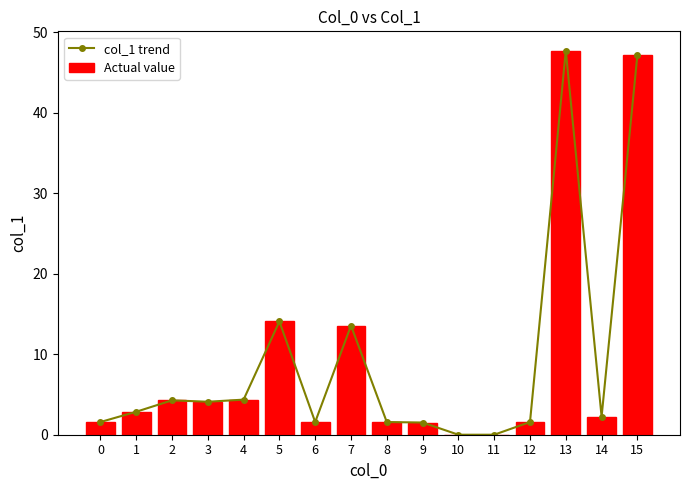

What is the sum of the col_1 trend values at 11 and 4?

4.4